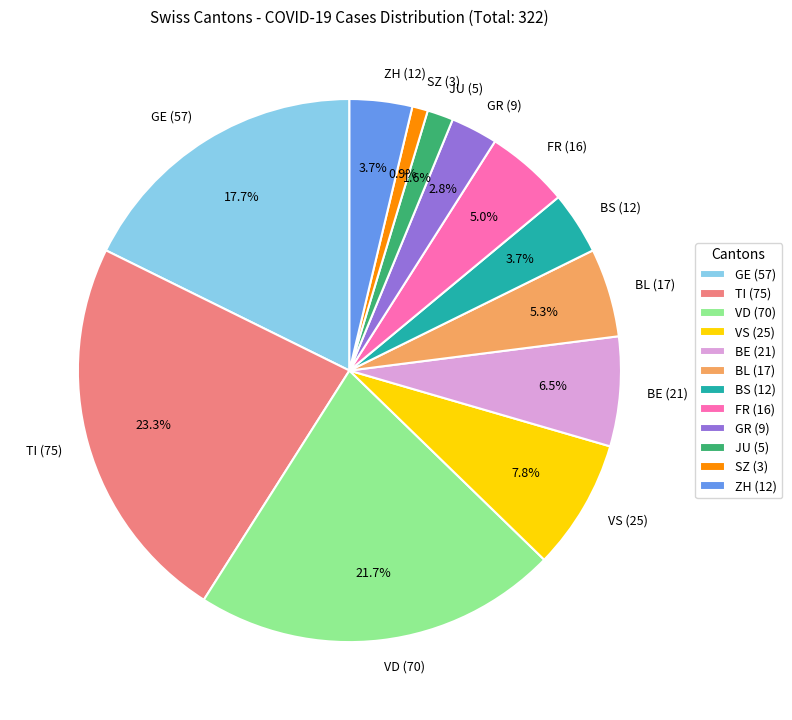

Approximately how many times larger is the value at SZ (3) compared to JU (5)?

0.6